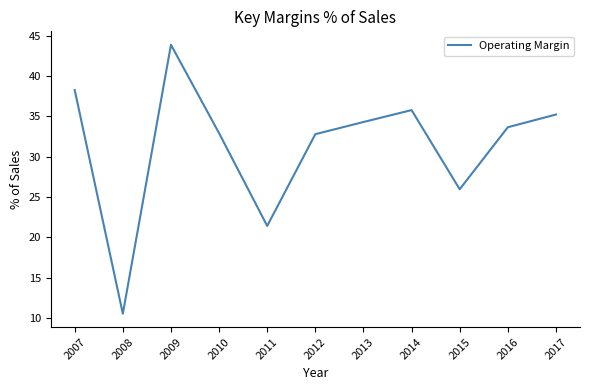

What is the difference between the maximum and minimum values?

33.4